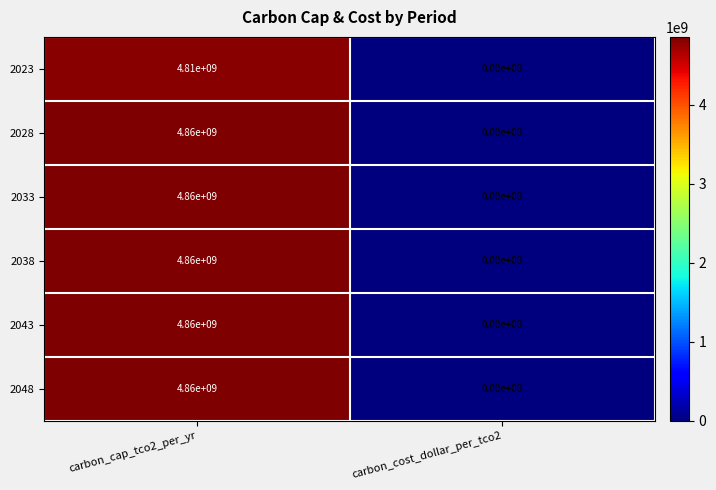

Reading left to right, list all the values displayed in this chart.

2023: carbon_cap_tco2_per_yr=4810000000	carbon_cost_dollar_per_tco2=0
2028: carbon_cap_tco2_per_yr=4860000000	carbon_cost_dollar_per_tco2=0
2033: carbon_cap_tco2_per_yr=4860000000	carbon_cost_dollar_per_tco2=0
2038: carbon_cap_tco2_per_yr=4860000000	carbon_cost_dollar_per_tco2=0
2043: carbon_cap_tco2_per_yr=4860000000	carbon_cost_dollar_per_tco2=0
2048: carbon_cap_tco2_per_yr=4860000000	carbon_cost_dollar_per_tco2=0